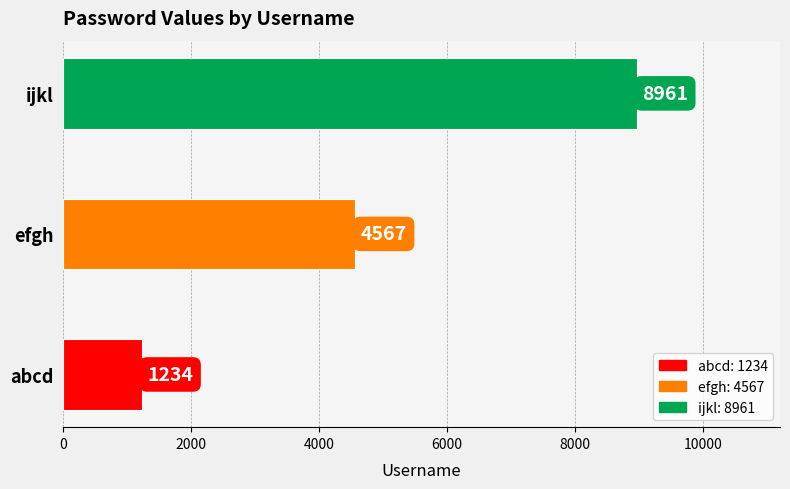

True or false: the data shows 6133 at efgh.

False